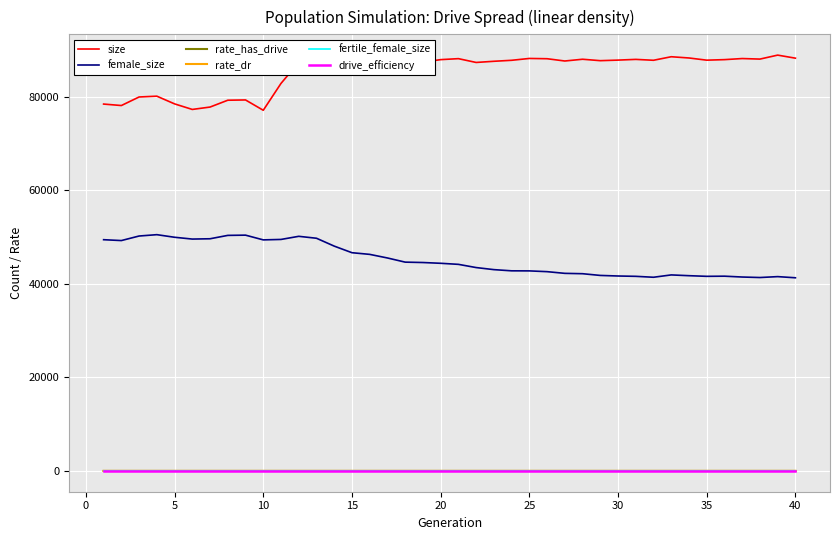

What is the minimum value for female_size?

41285.0